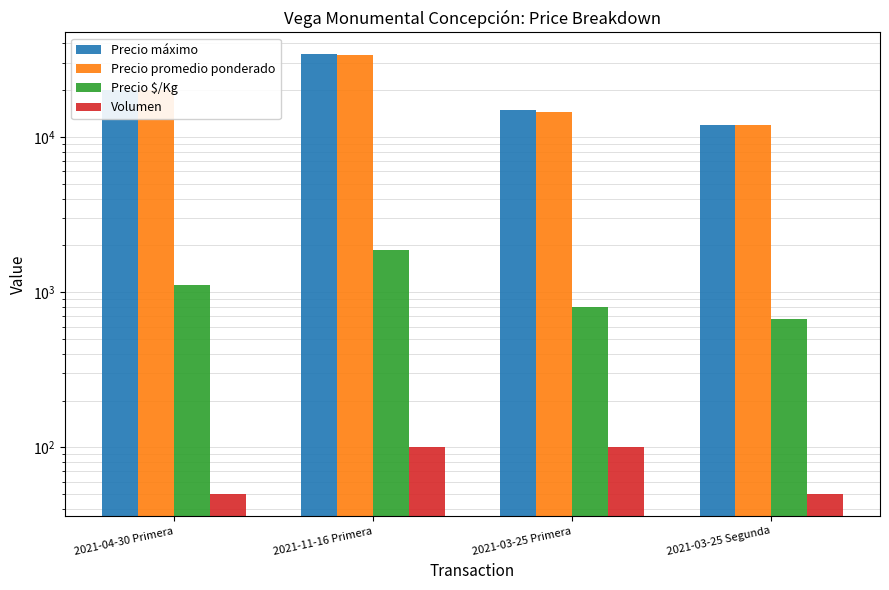

Is it true that Precio máximo equals 12000 at 2021-03-25 Segunda?

True